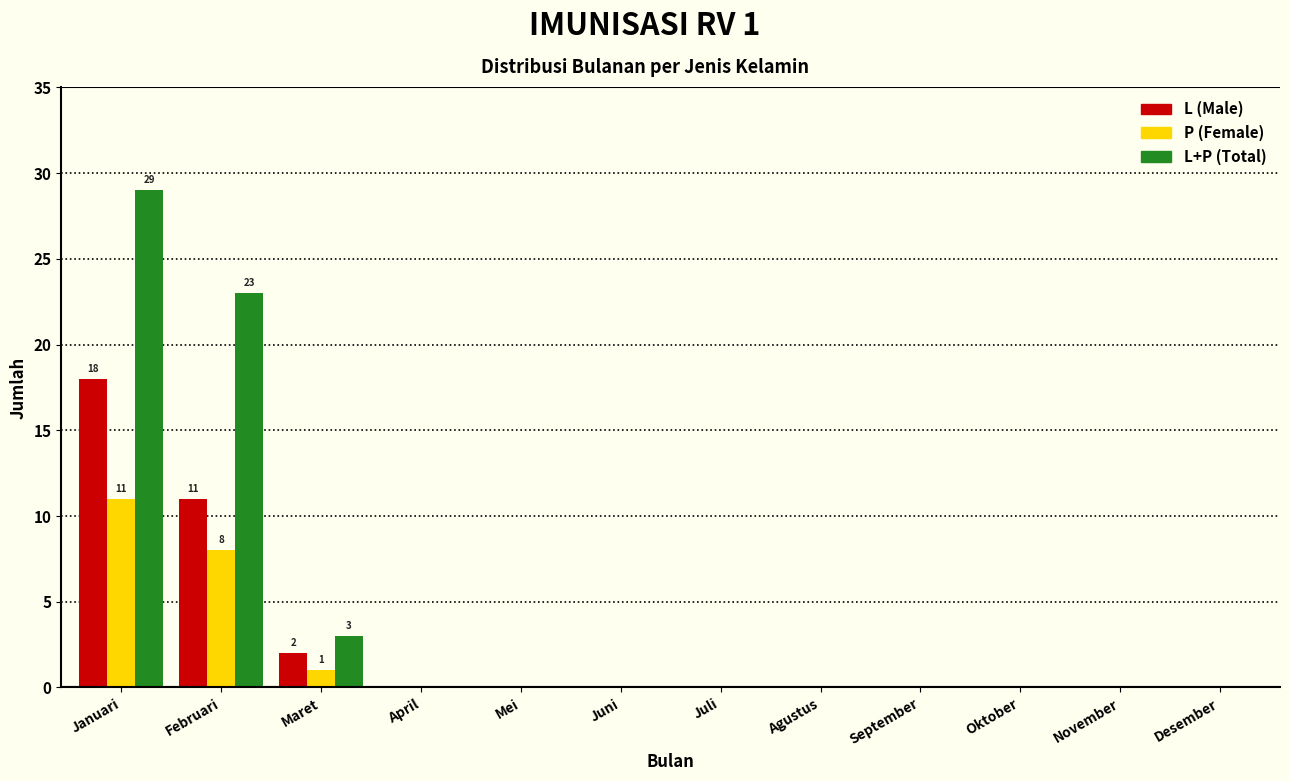

What is the highest value of the L (Male) series?

18